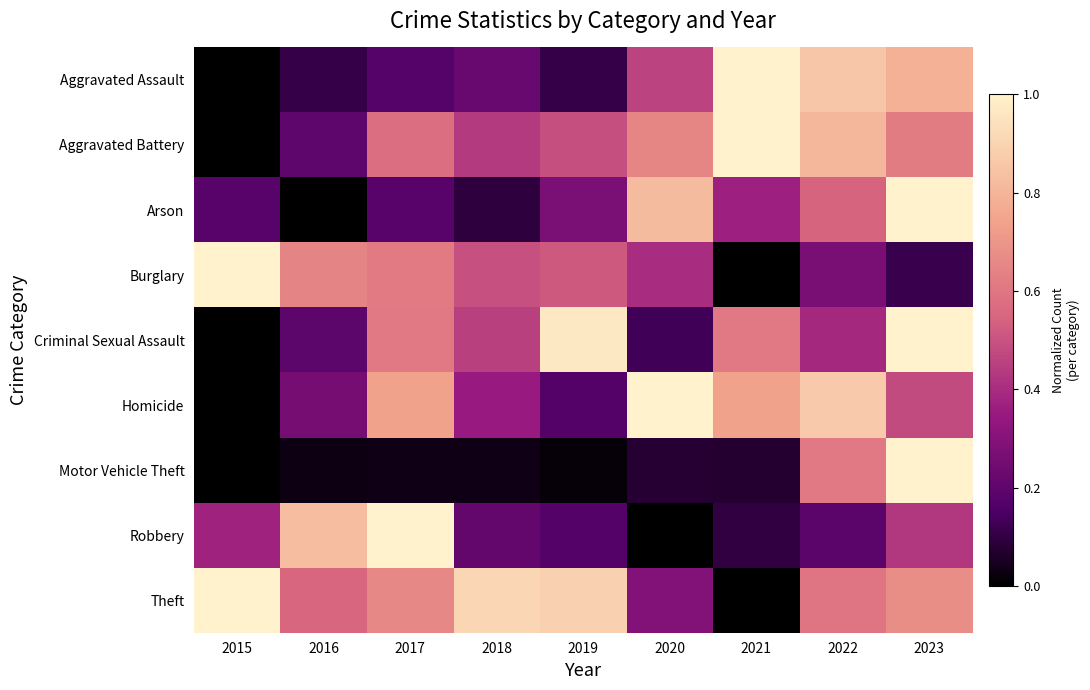

Which series has the widest spread of values?

Aggravated Assault